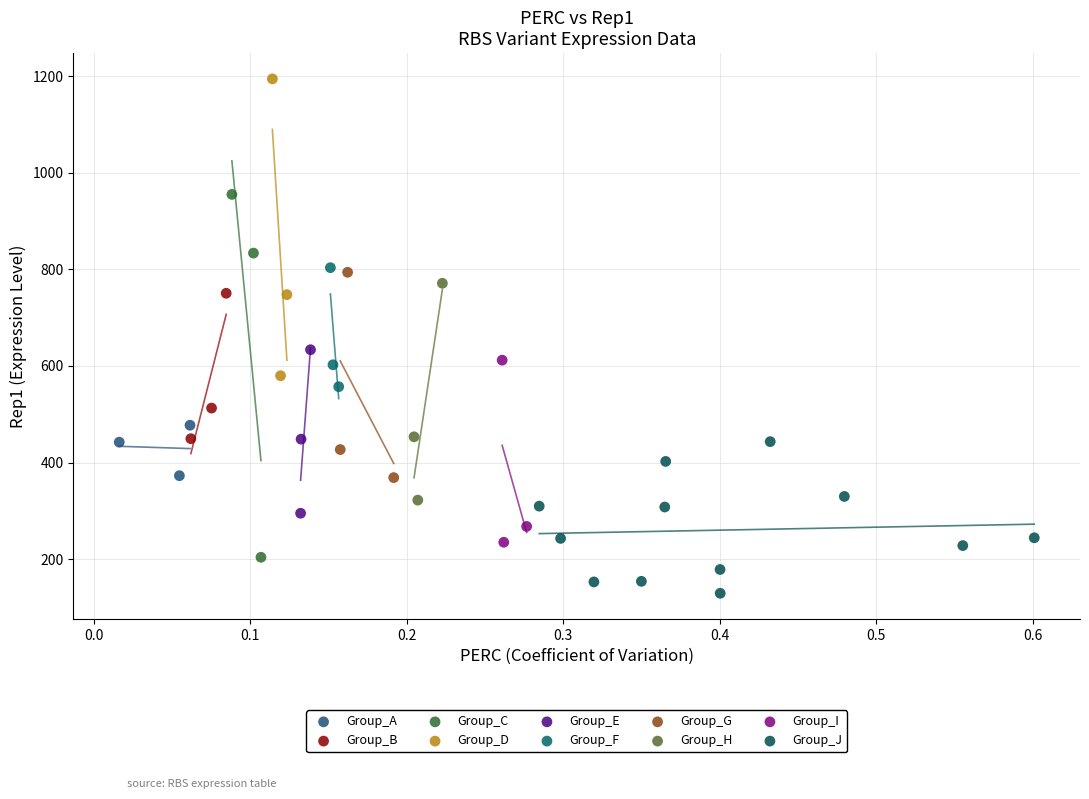

What are all the series names shown in the legend?

Group_A, Group_B, Group_C, Group_D, Group_E, Group_F, Group_G, Group_H, Group_I, Group_J